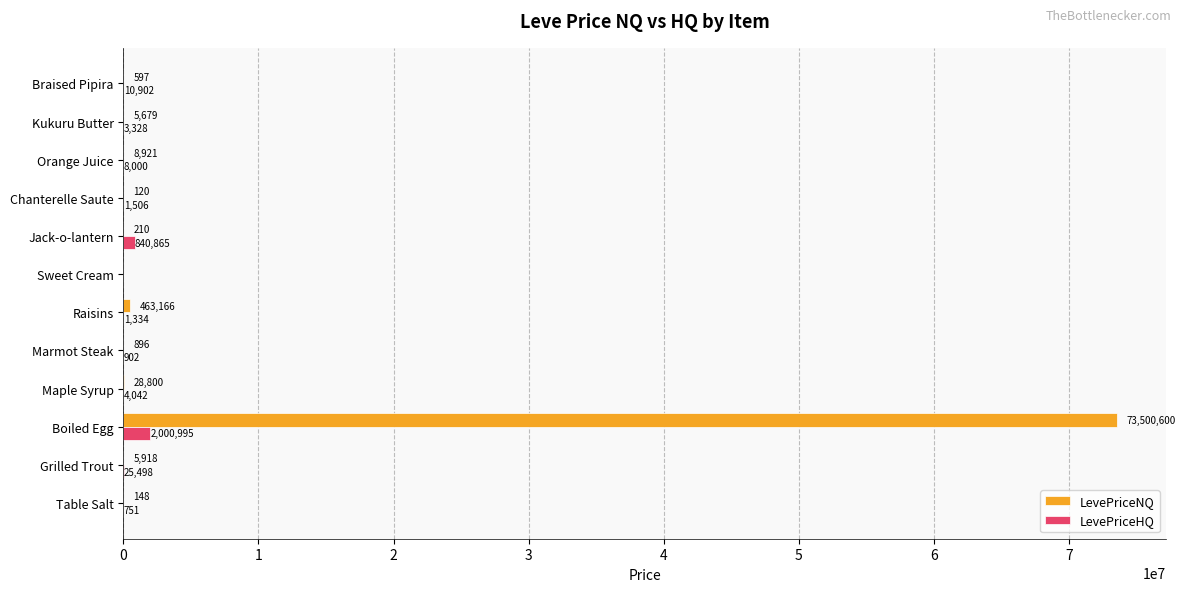

The LevePriceHQ series shows 750.7 at Table Salt. True or false?

True